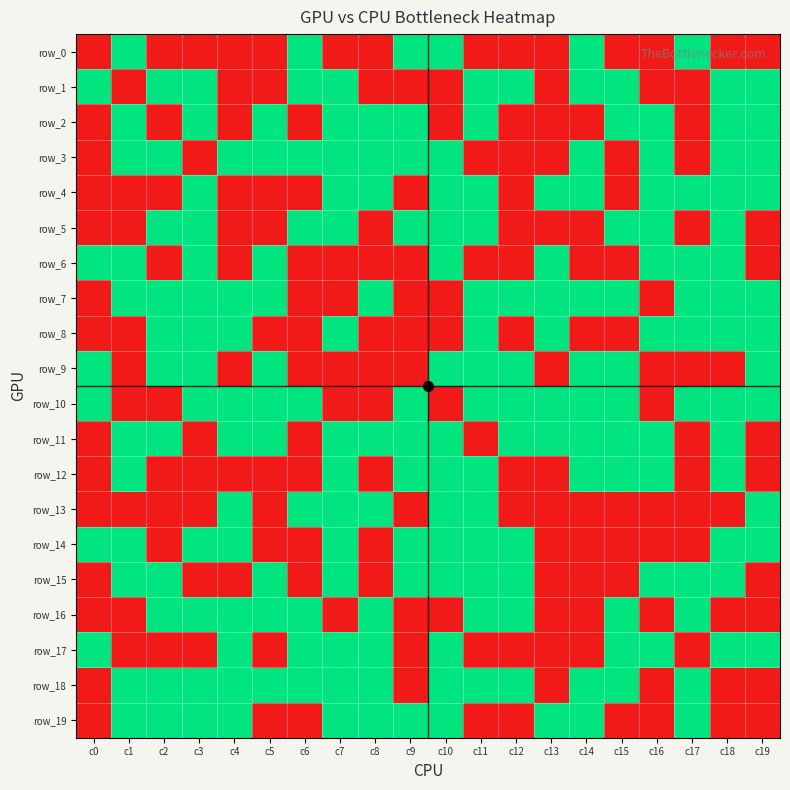

Which series changed the most between c2 and c14?

row_0